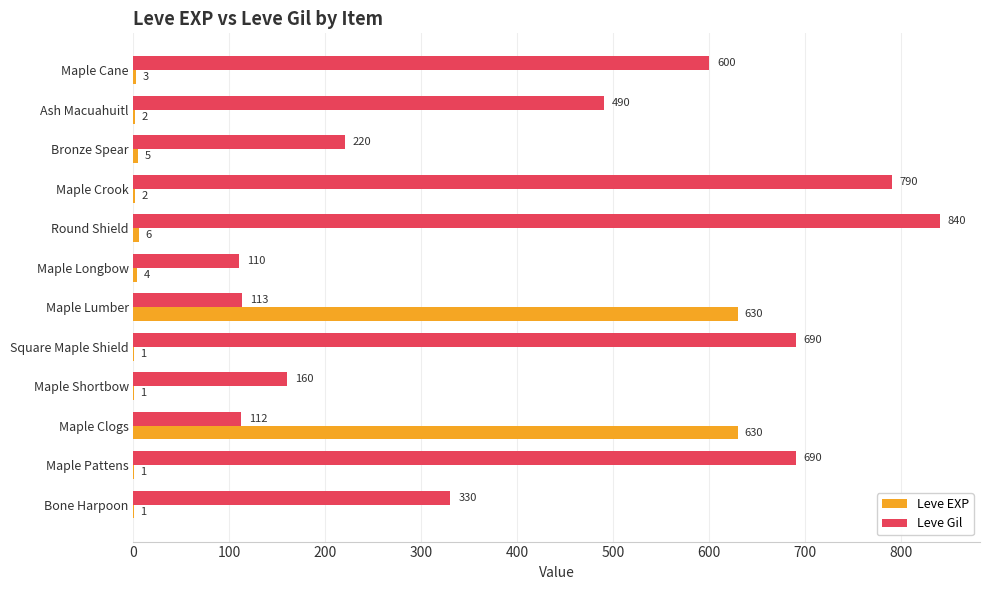

What is the sum of the Leve Gil values at Ash Macuahuitl and Maple Cane?

1090